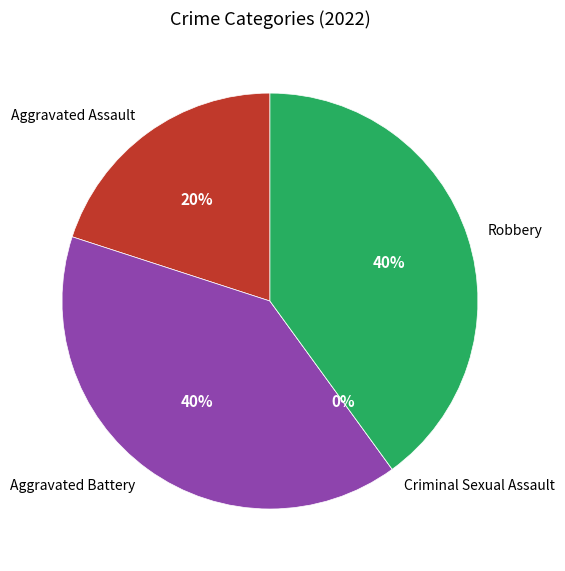

How many slices are in this pie chart?

4